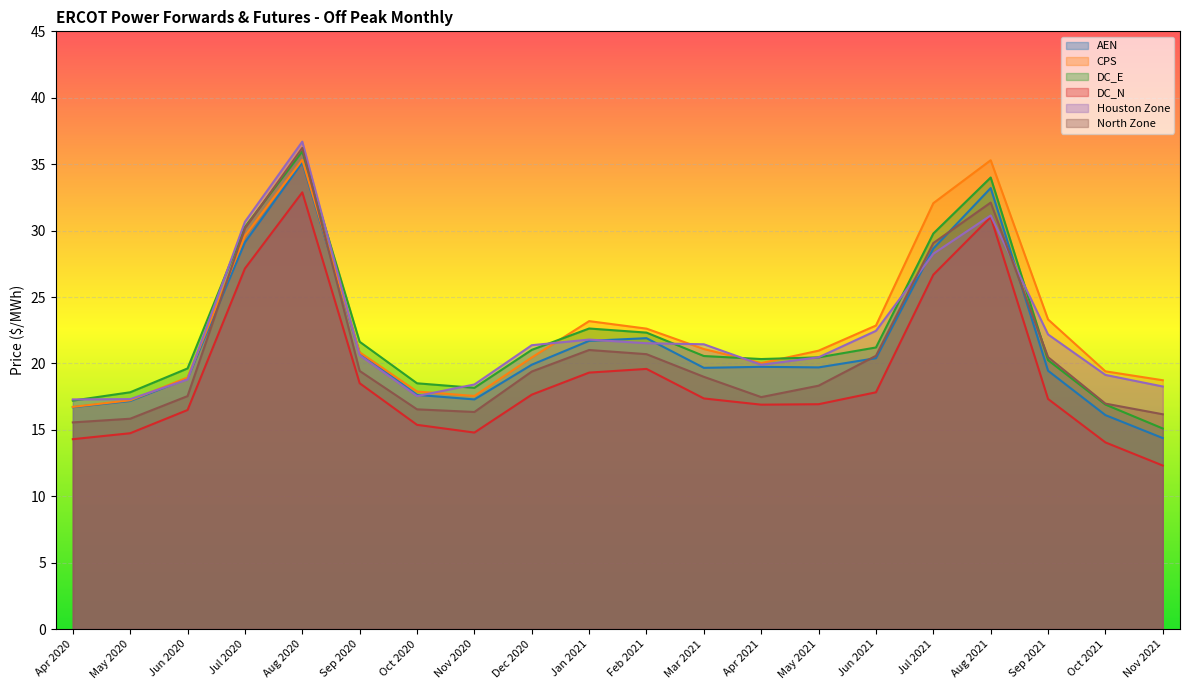

List the labels in order of DC_E value, largest first.

Aug 2020, Aug 2021, Jul 2020, Jul 2021, Jan 2021, Feb 2021, Sep 2020, Jun 2021, Dec 2020, Mar 2021, May 2021, Apr 2021, Sep 2021, Jun 2020, Oct 2020, Nov 2020, May 2020, Apr 2020, Oct 2021, Nov 2021